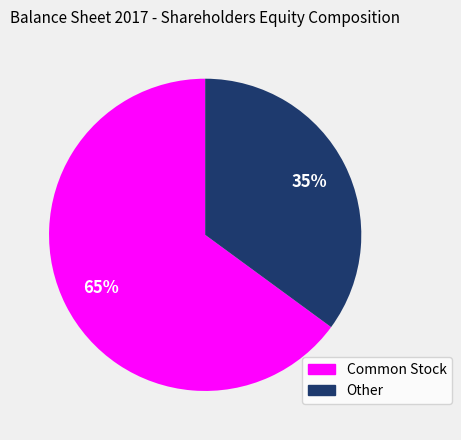

Which has a higher value, Other or Common Stock?

Common Stock